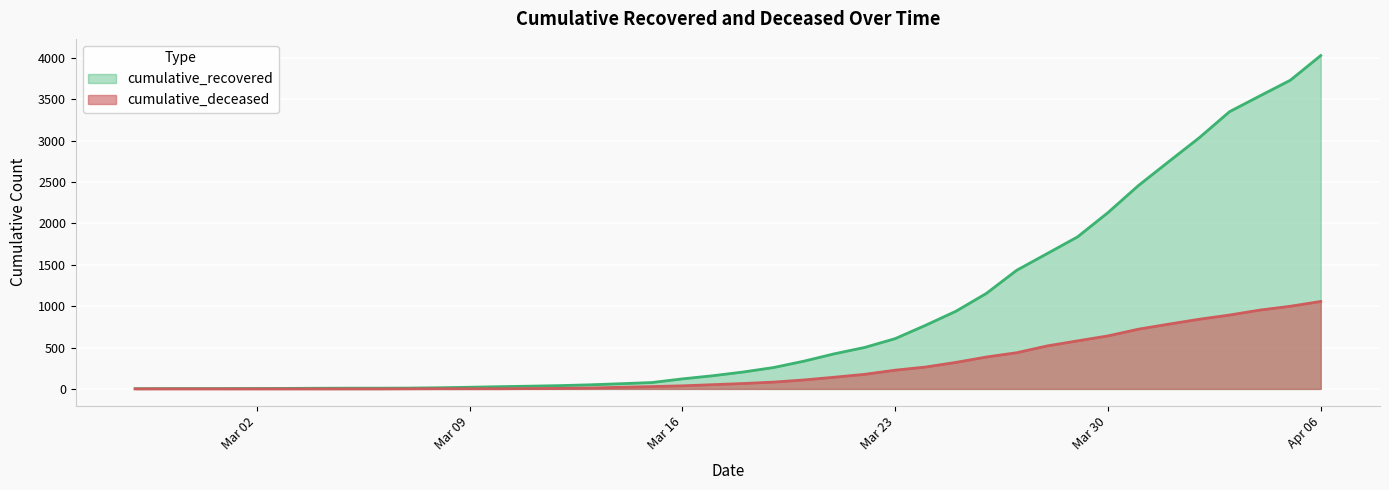

True or false: cumulative_recovered has a value of 6 at 2020-03-01.

False